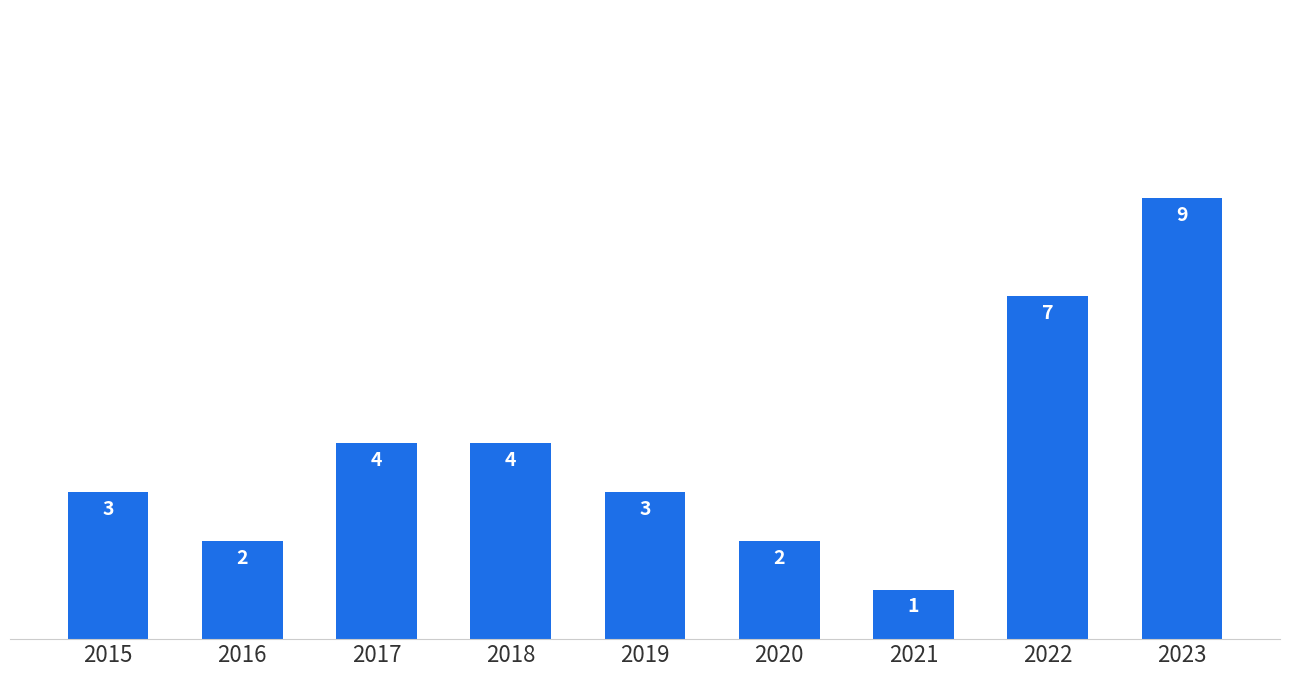

Count the values in the range 2 to 4.

6